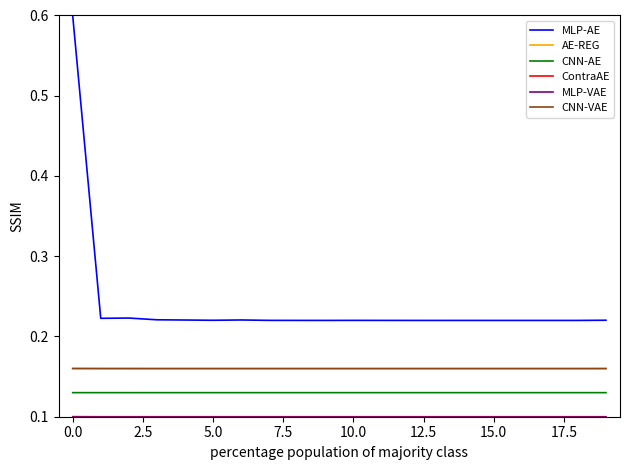

True or false: CNN-VAE and CNN-AE cross at least once.

False